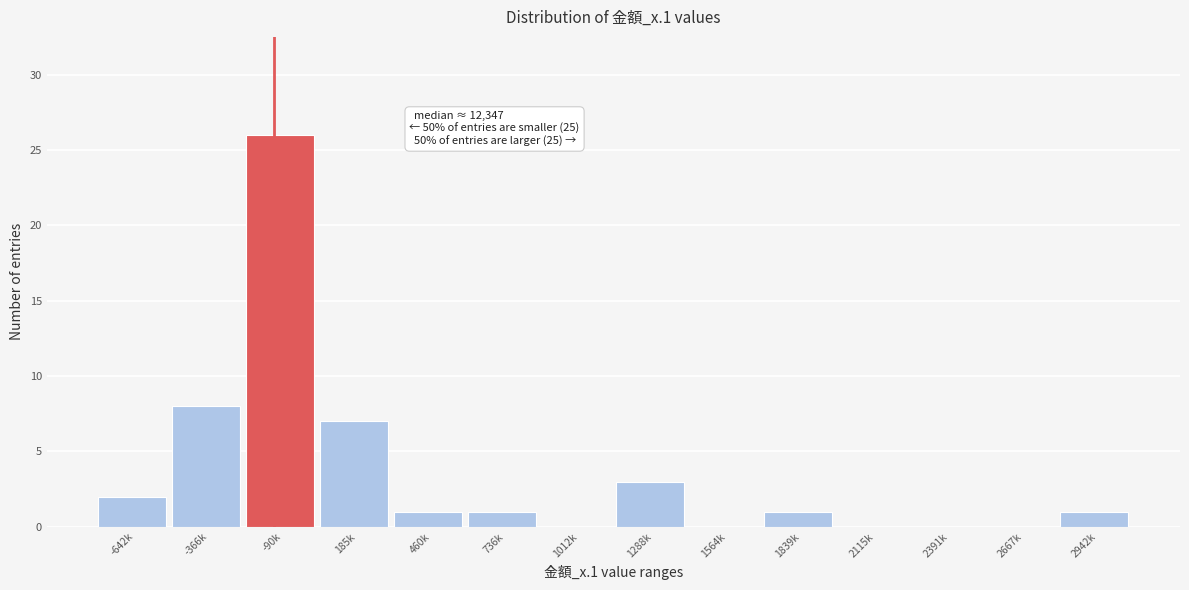

Reading left to right, what are all the values shown in this chart?

-642k=2	-366k=8	-90k=26	185k=7	460k=1	736k=1	1012k=0	1288k=3	1564k=0	1839k=1	2115k=0	2391k=0	2667k=0	2942k=1